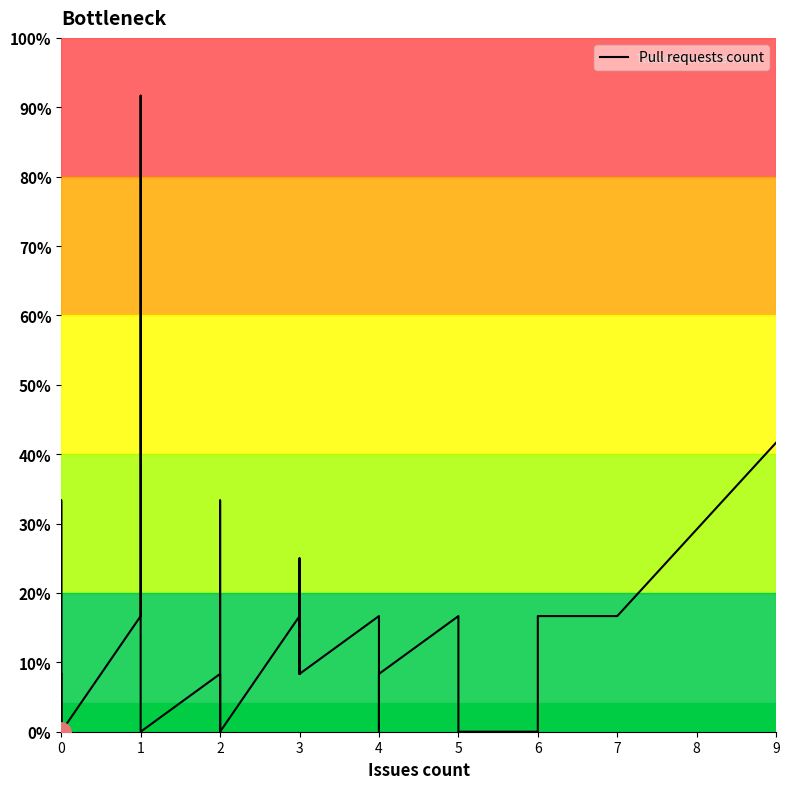

Rank the categories by value from highest to lowest.

1, 9, 0, 0, 2, 3, 1, 3, 4, 5, 5, 6, 7, 0, 0, 2, 3, 3, 3, 4, 4, 0, 0, 0, 0, 0, 0, 0, 1, 1, 1, 2, 2, 2, 2, 2, 2, 4, 5, 6